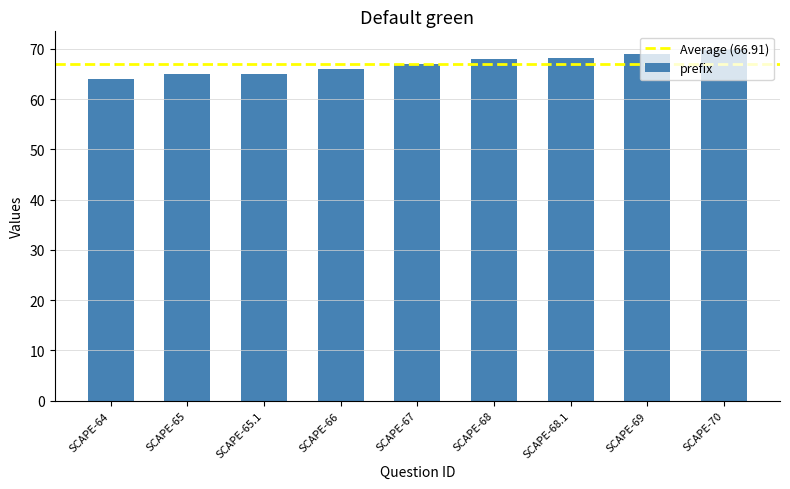

How many bars are there in total?

9